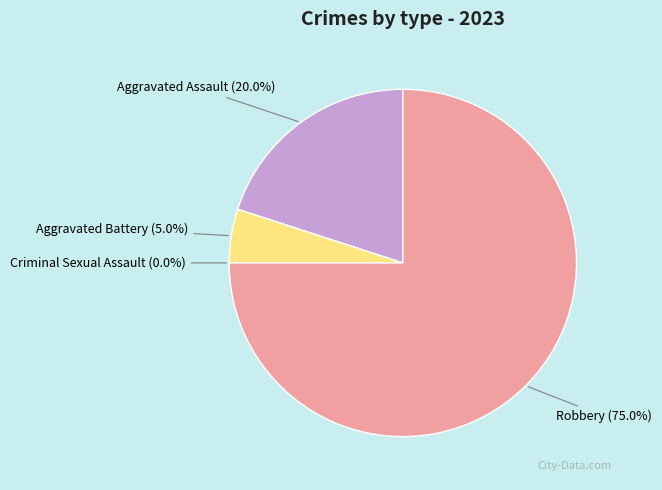

Rank the categories by value from highest to lowest.

Robbery, Aggravated Assault, Aggravated Battery, Criminal Sexual Assault